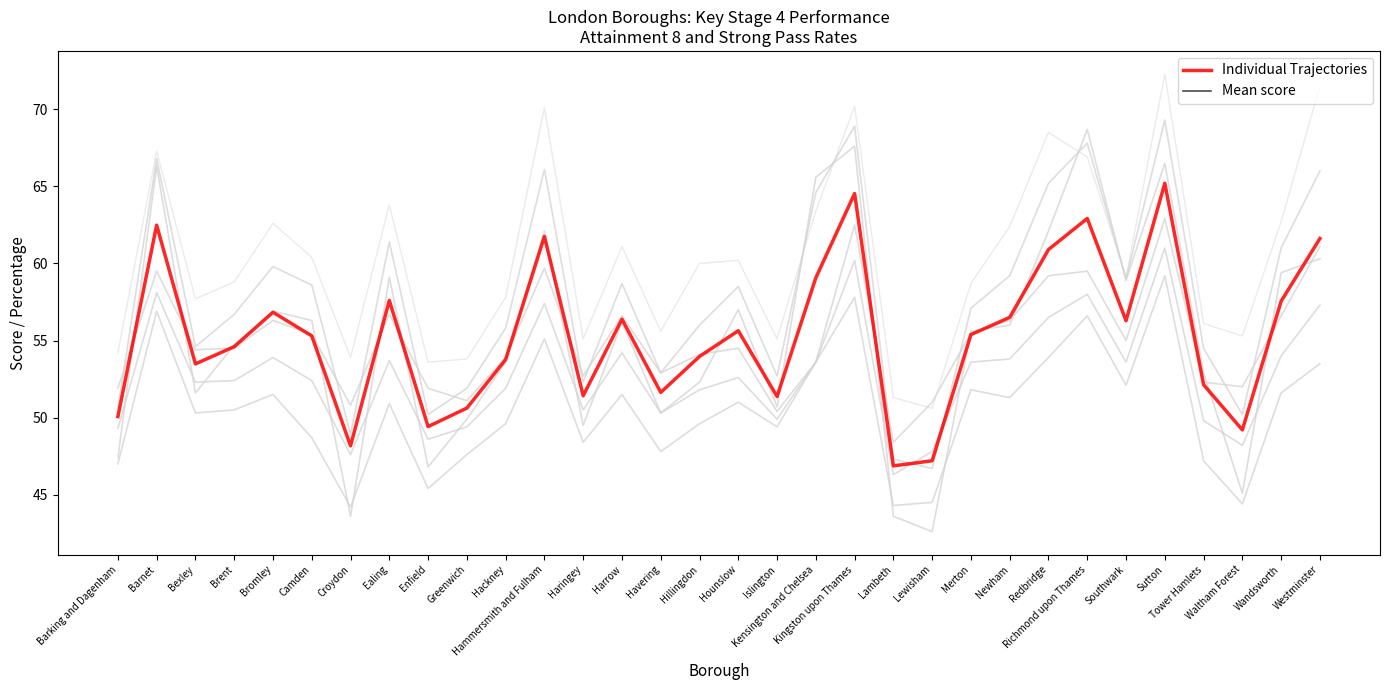

What is the minimum value shown in the chart?

46.9